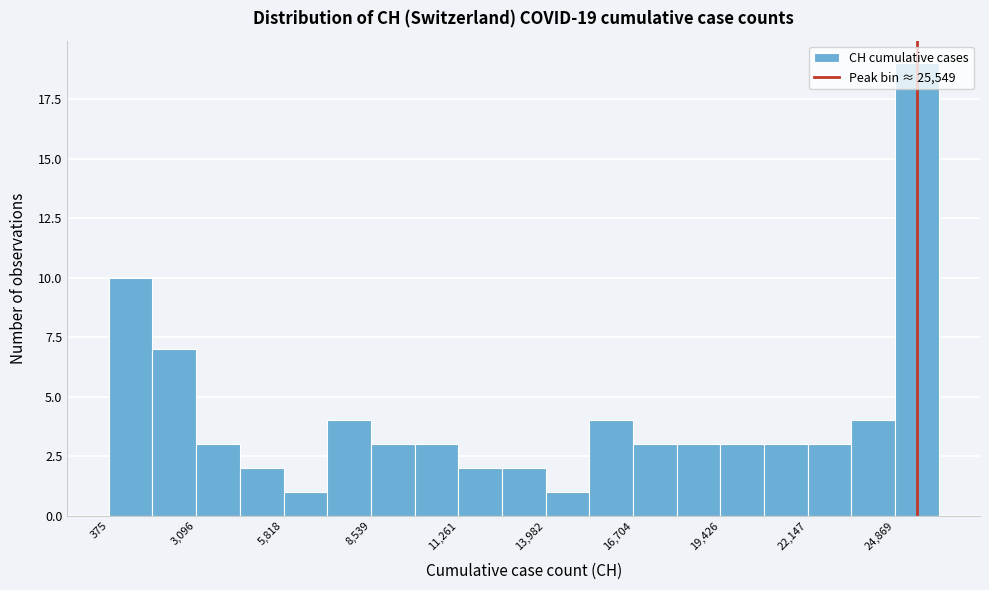

Around what value on the x-axis is the tallest bar? Give the approximate position of its centre, as read against the axis.

25500